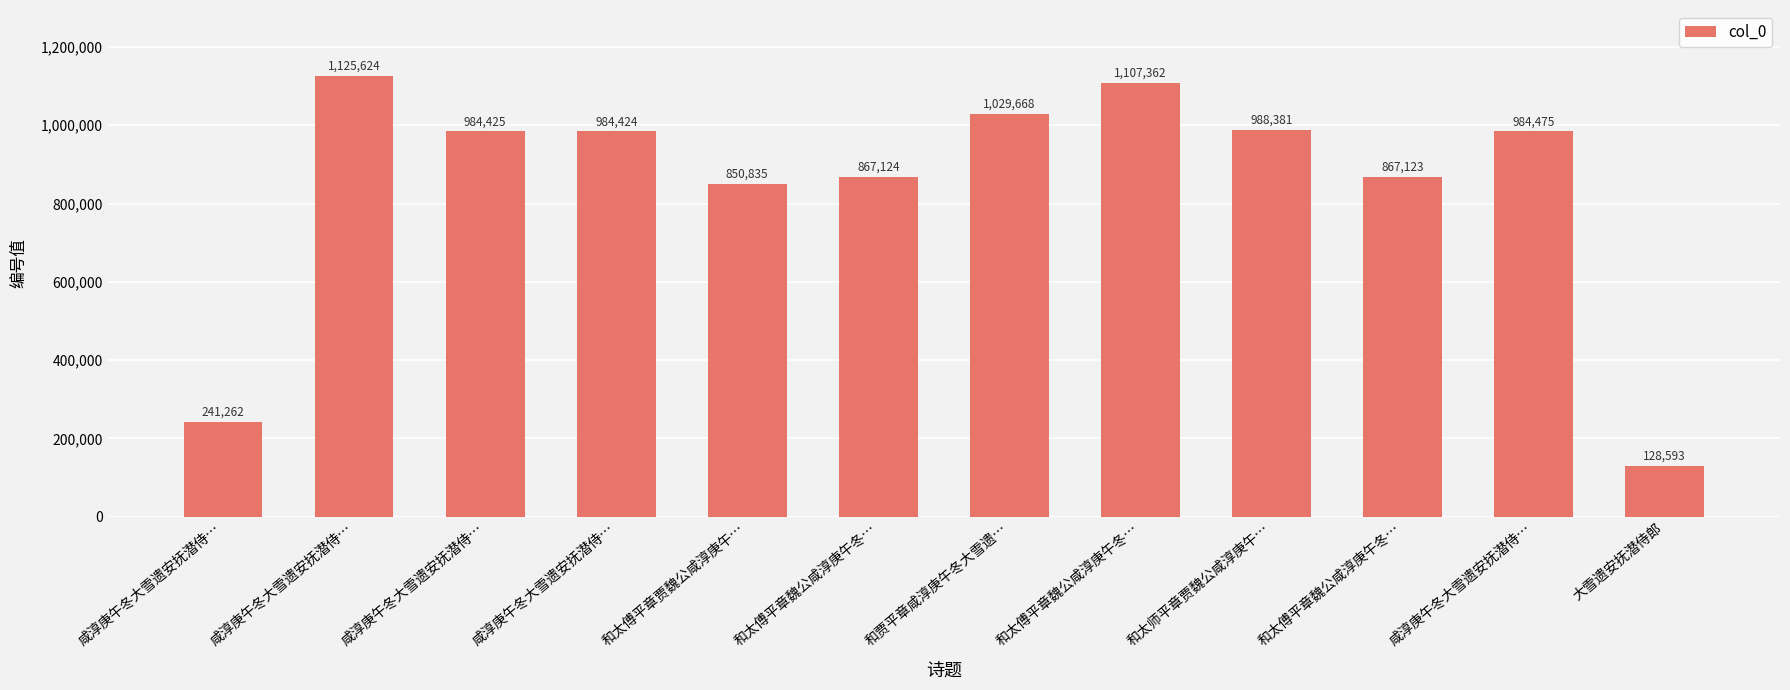

Count the number of categories in the chart.

12